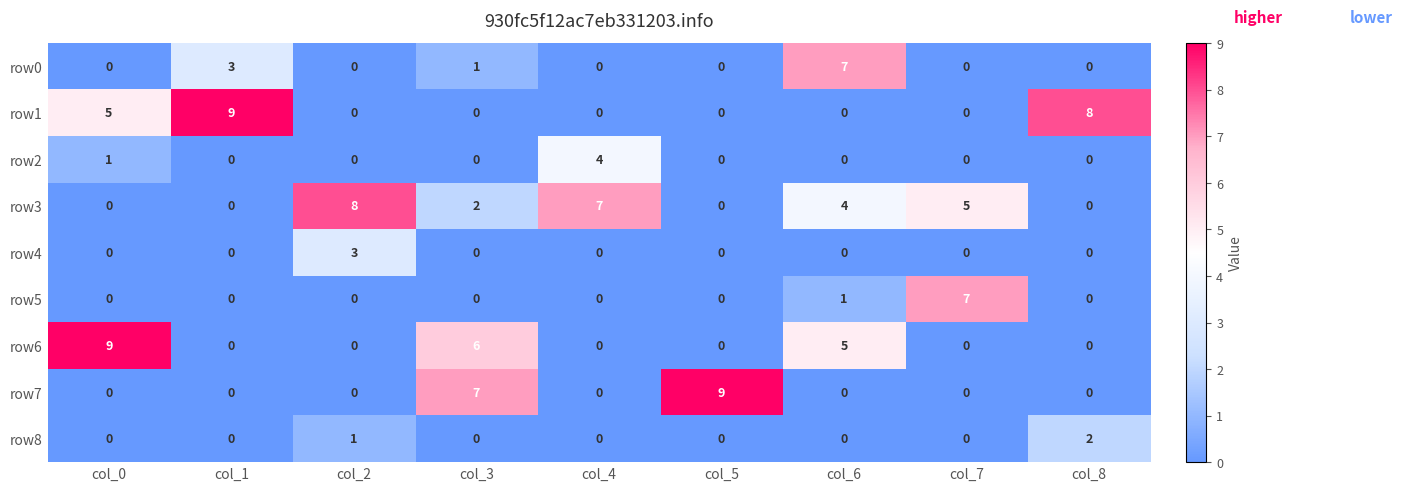

What is the difference between the highest and lowest values at col_8?

8